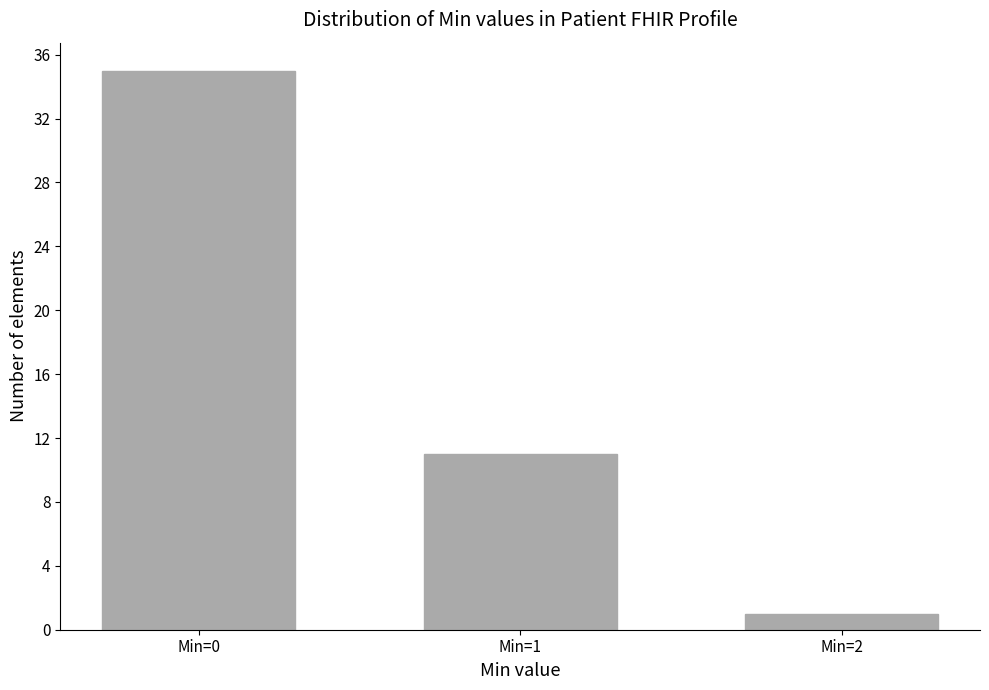

List the labels in order of value, largest first.

Min=0, Min=1, Min=2